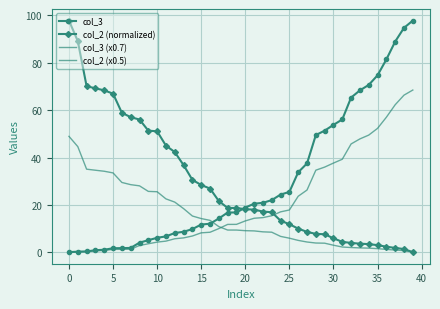

What is the maximum value shown in the chart?

97.7